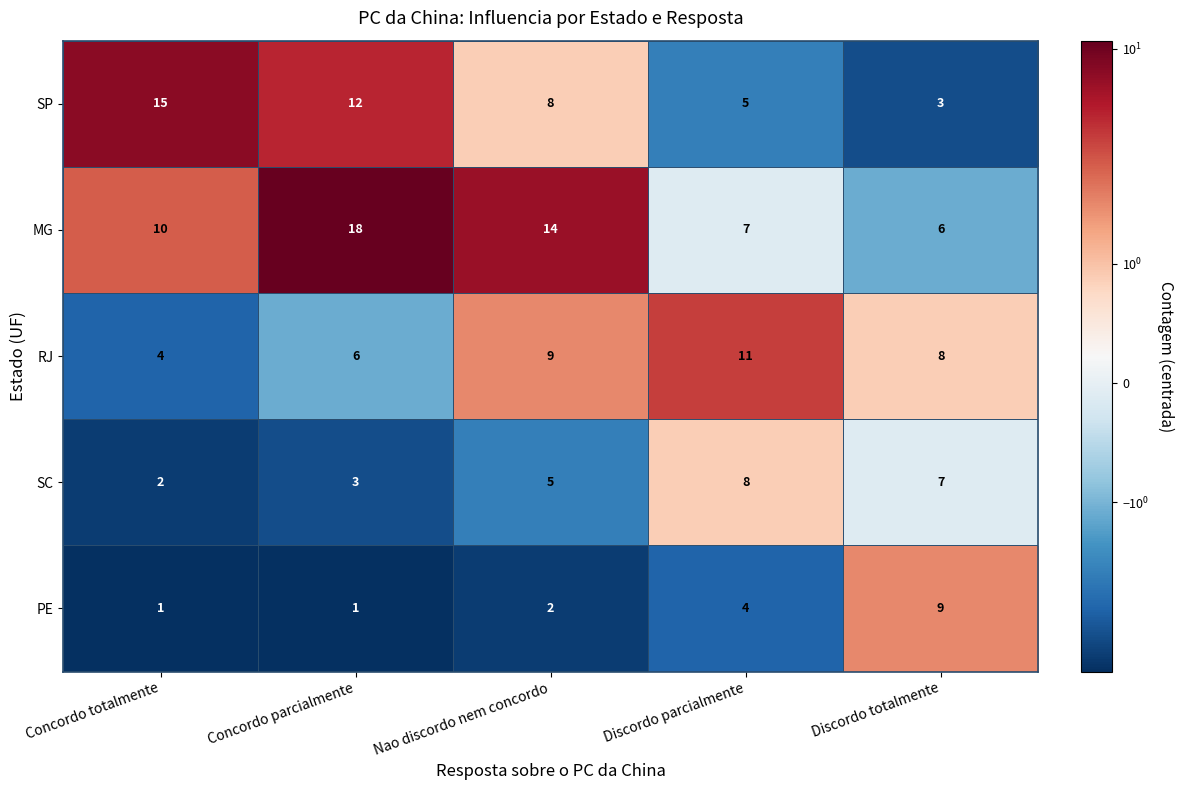

What is the total value across all series at Concordo parcialmente?

40